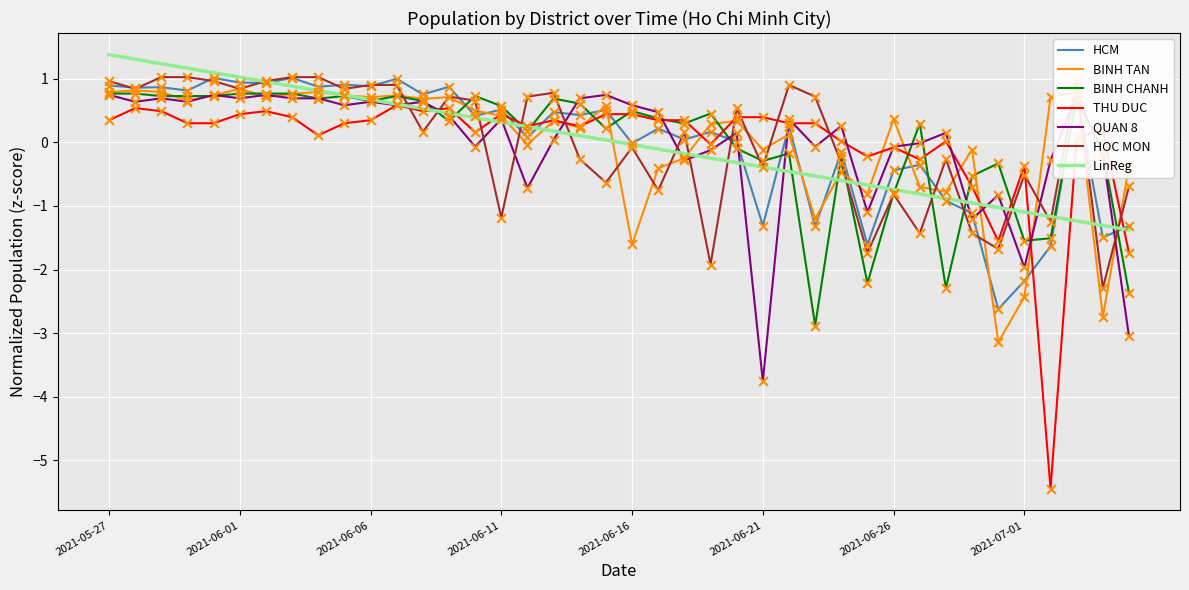

Which series has the largest total across all categories?

HCM